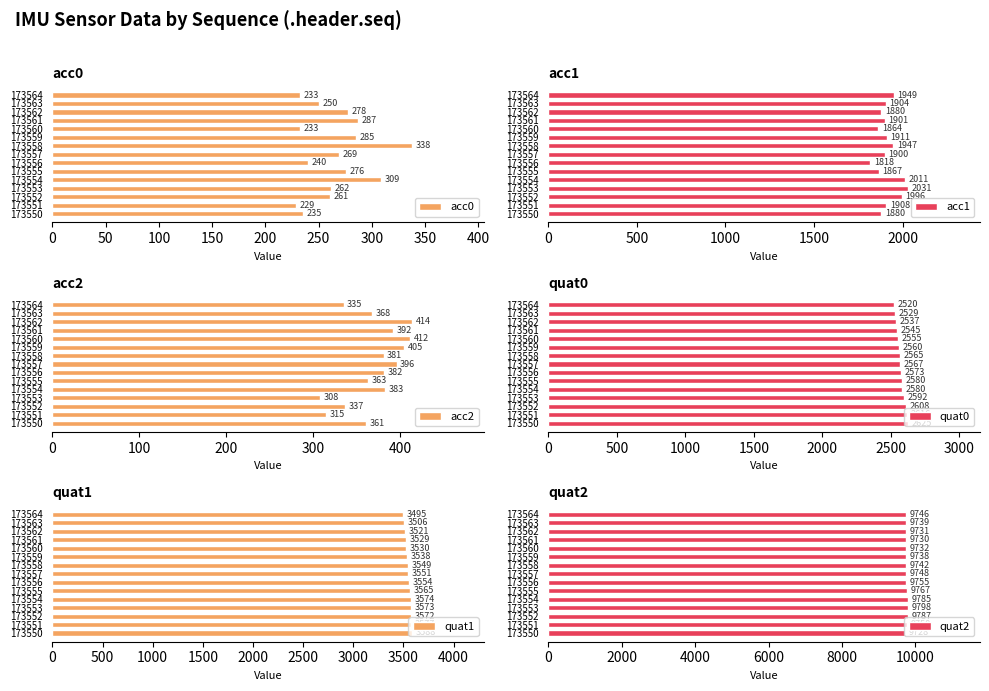

At which label does acc0 reach its minimum?

173551